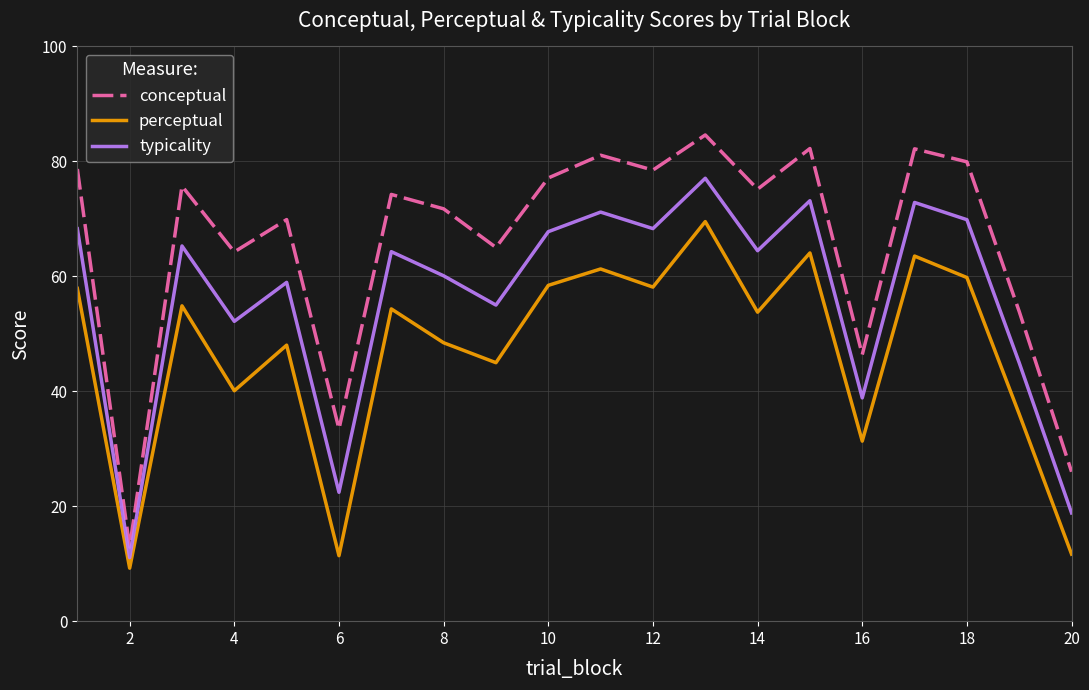

Which series has the widest spread of values?

conceptual